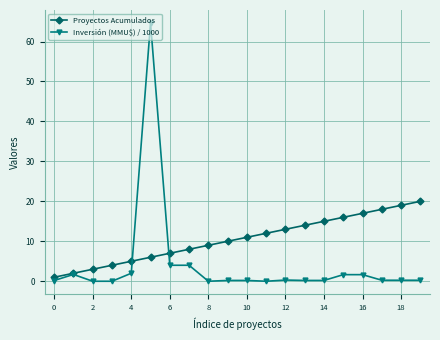

Which series has the largest range (max minus min)?

Inversión (MMU$) / 1000